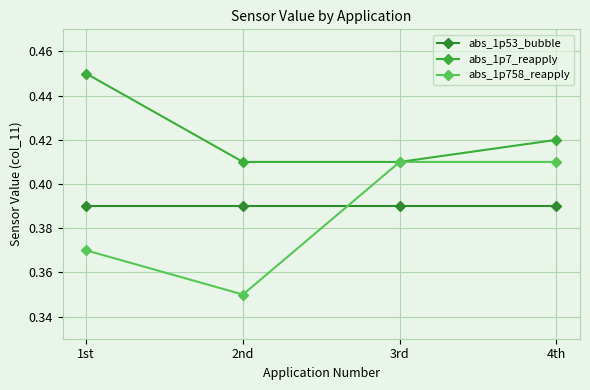

At which category does abs_1p758_reapply reach its first local valley?

2nd